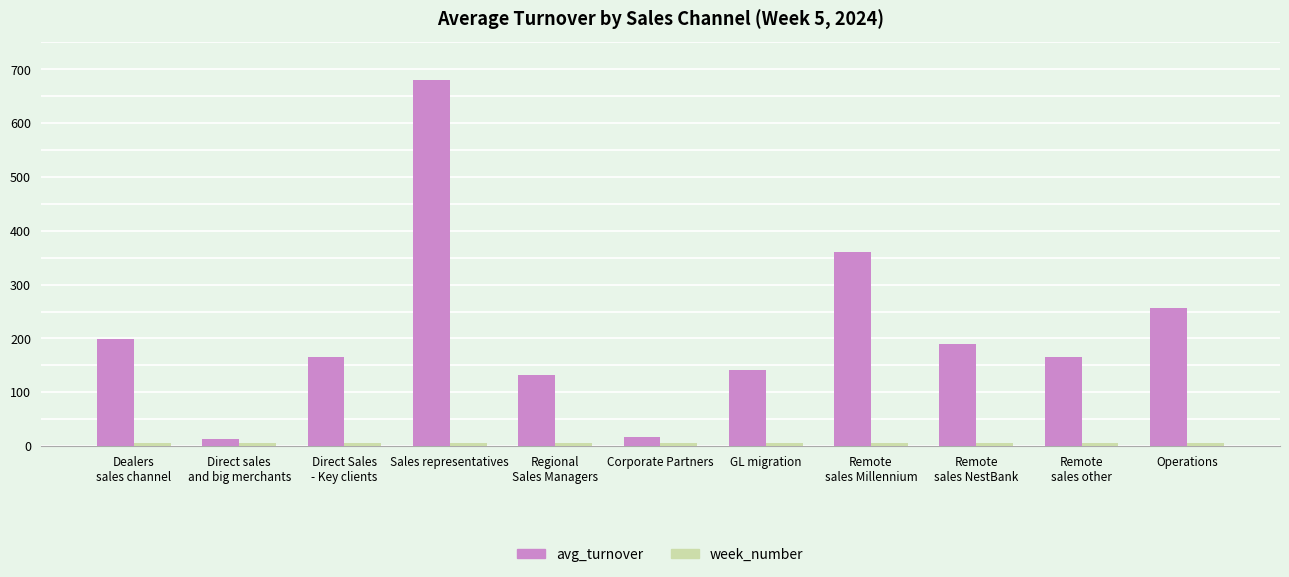

The avg_turnover series shows 681.0 at Sales representatives. True or false?

True